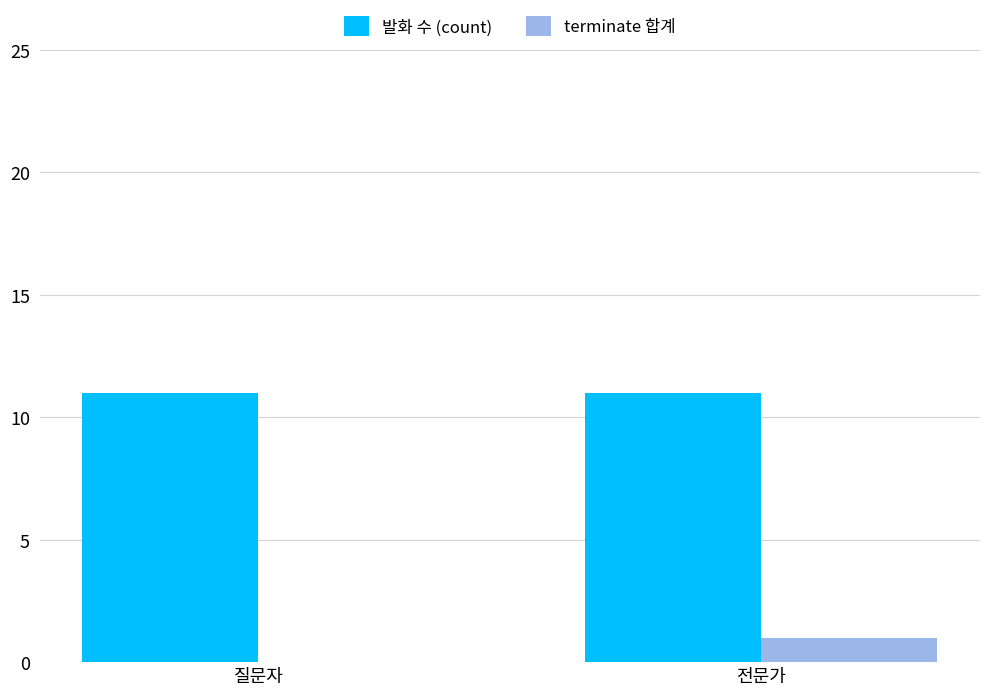

What is the sum of the 발화 수 (count) values at 질문자 and 전문가?

22